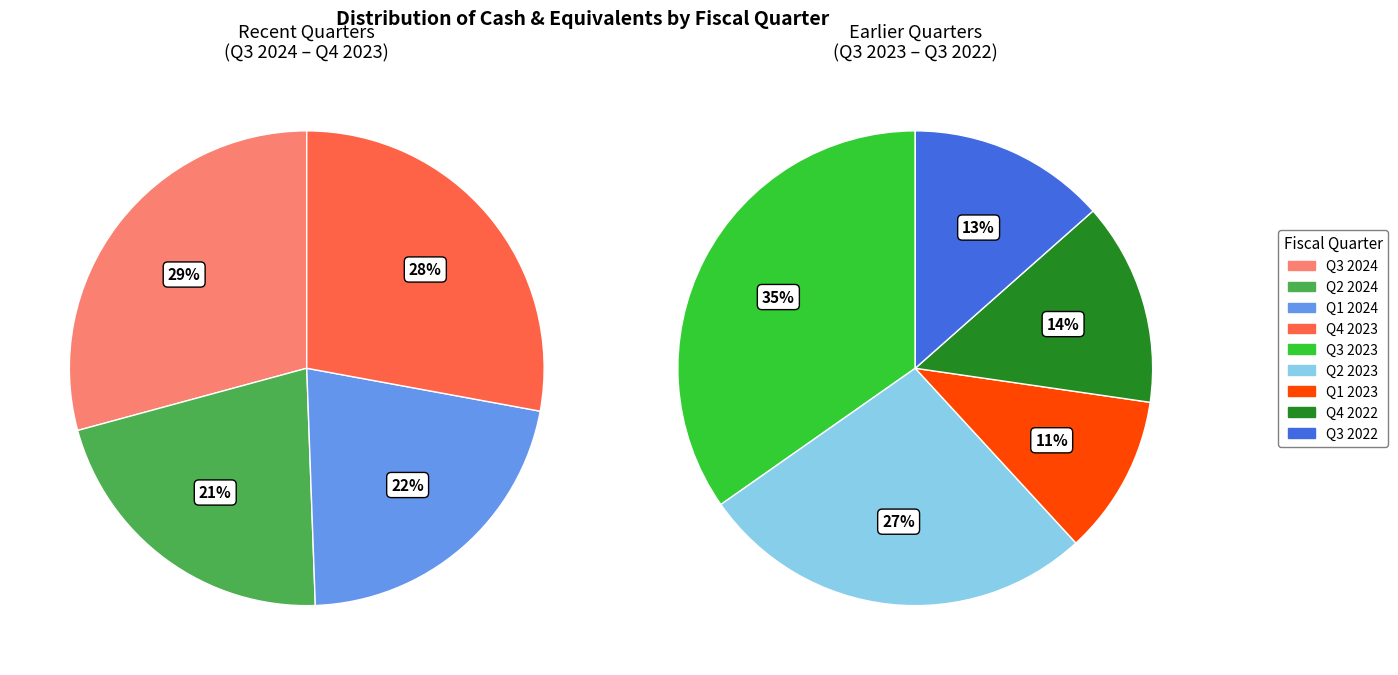

True or false: Q1 2024 accounts for 20% of the total.

False